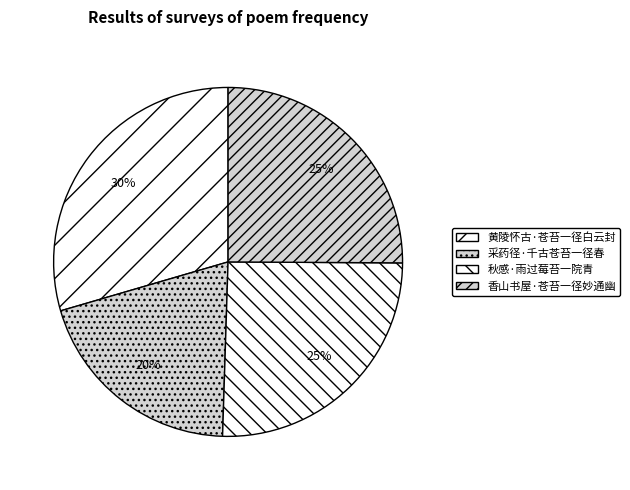

Count the number of slices in the pie.

4